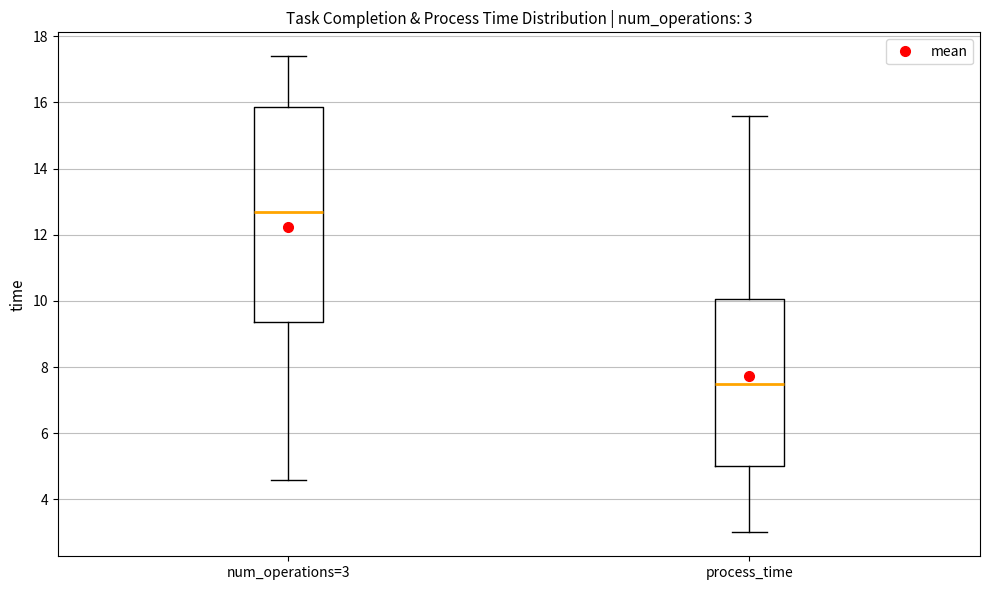

Which box's median line is the lowest?

process_time